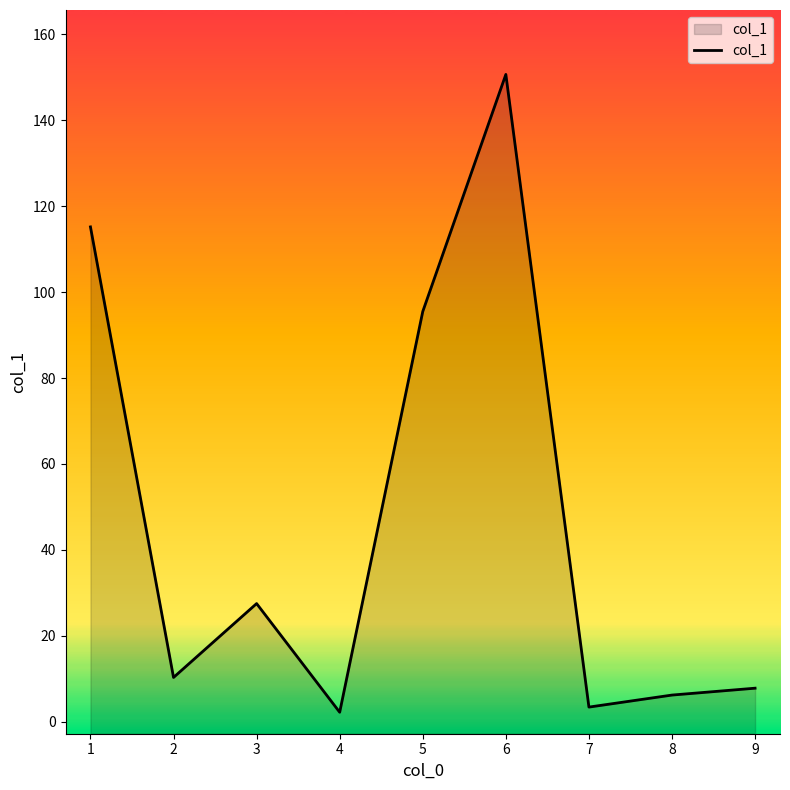

Reading left to right, transcribe all the data shown in this chart.

115.2	10.3	27.5	2.2	95.5	150.7	3.4	6.2	7.8